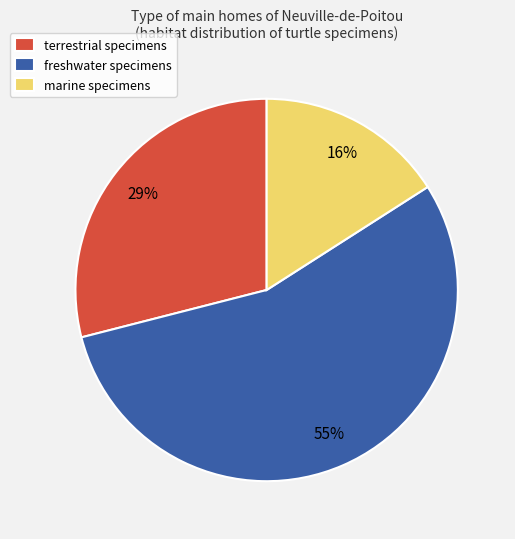

Which has a higher value, marine or terrestrial?

terrestrial